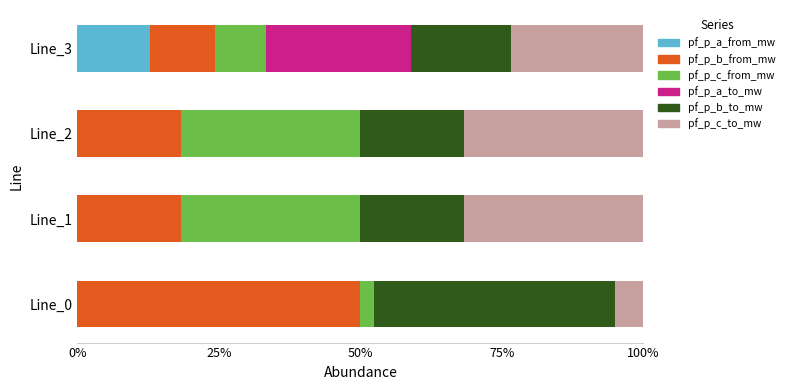

What is the total value across all series at Line_3?

100.0